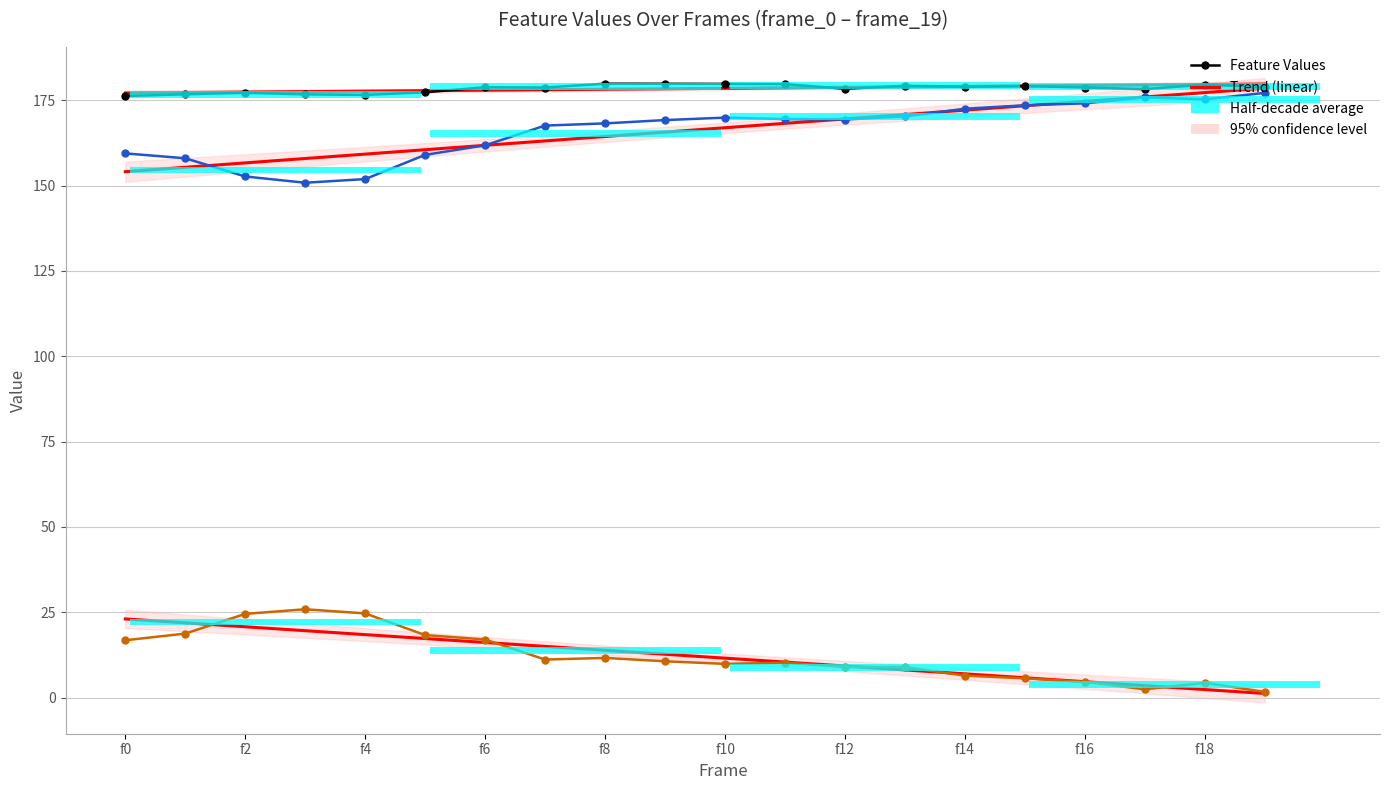

Rank the series at f10 from lowest to highest value.

Feature 37, Feature 34, Feature 33